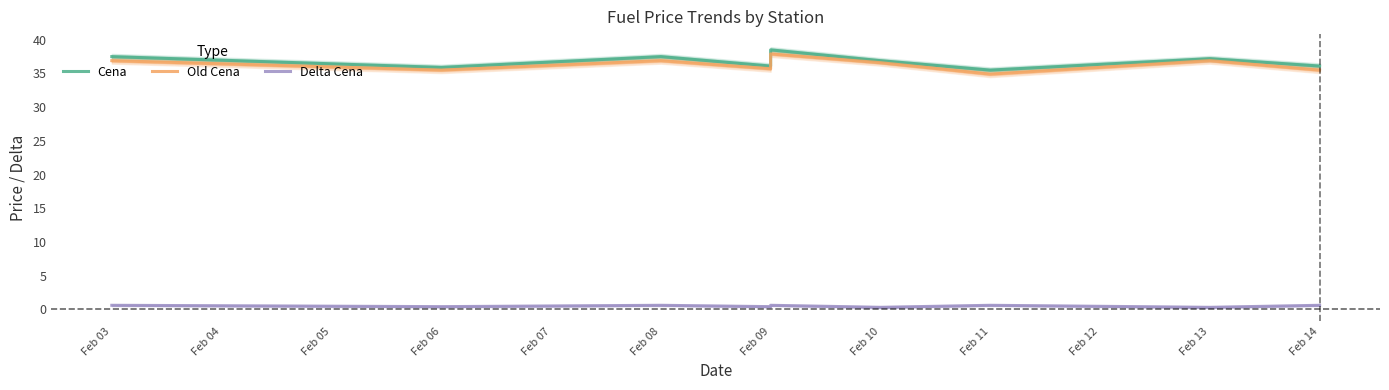

What is the difference between the highest and lowest values at Feb 03?

36.9